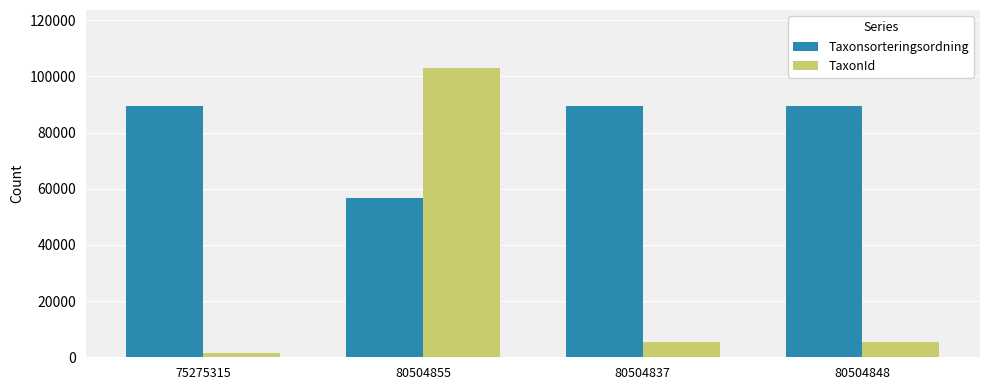

Rank the series at 80504837 from lowest to highest value.

TaxonId, Taxonsorteringsordning